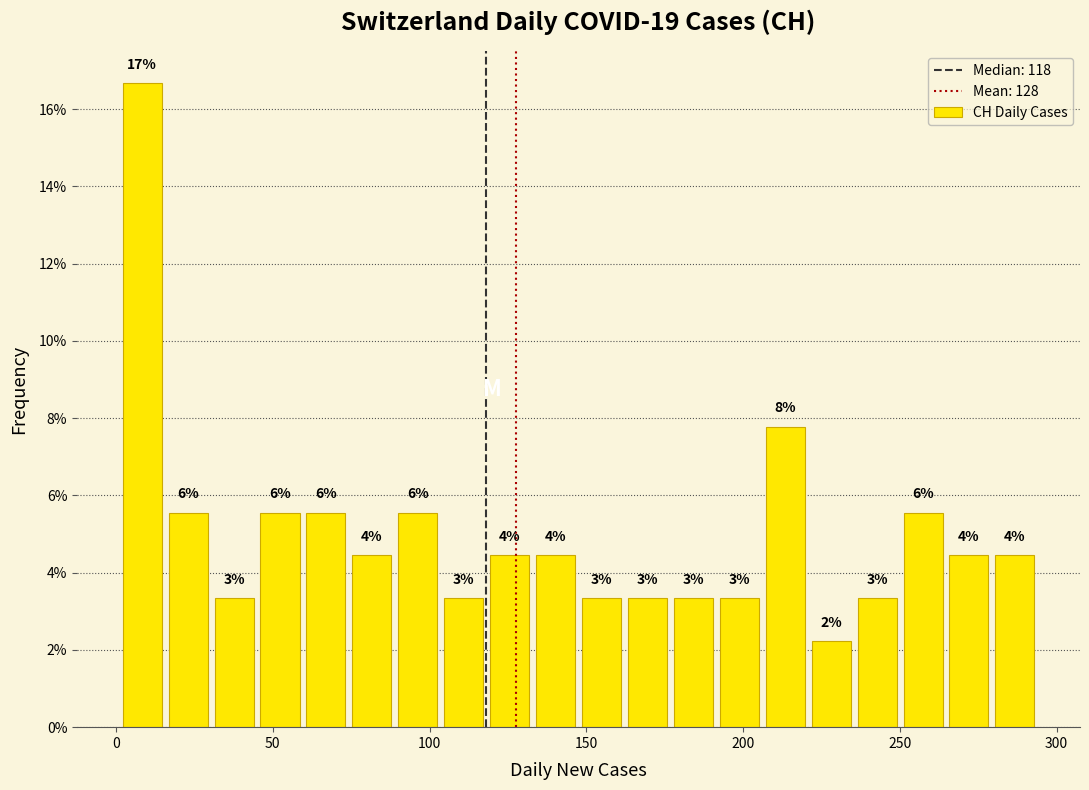

Read against the x-axis, roughly where is the centre of the tallest bar?

10